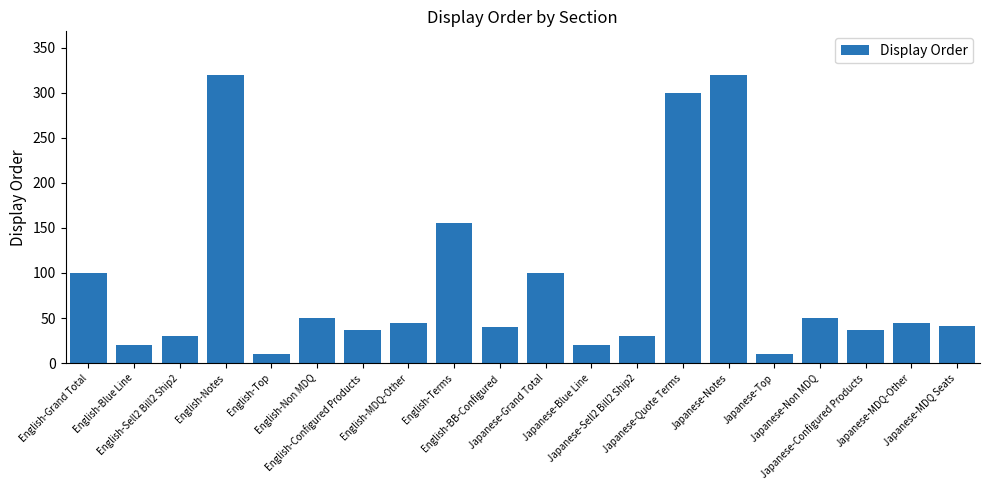

Is it true that the value at English-Configured Products is 52?

False